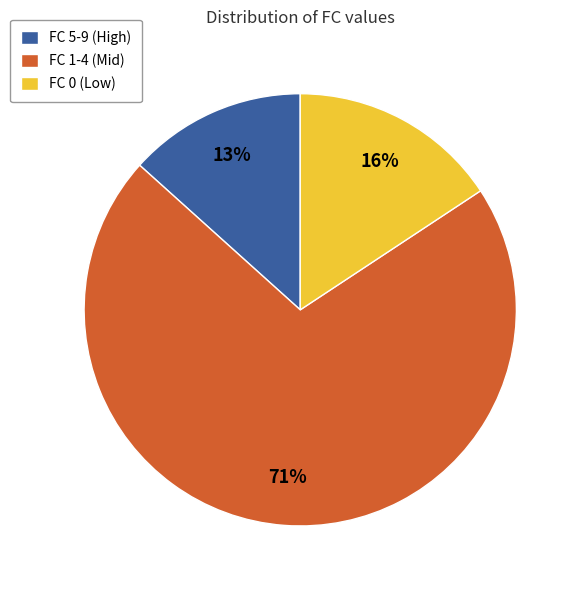

Is there a majority slice in this chart?

Yes